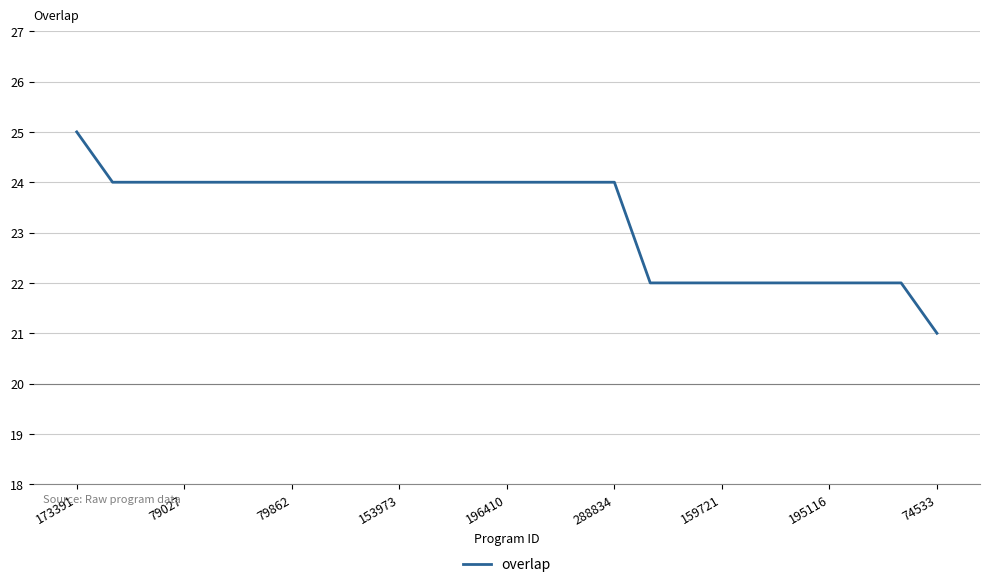

What is the minimum value shown in the chart?

21